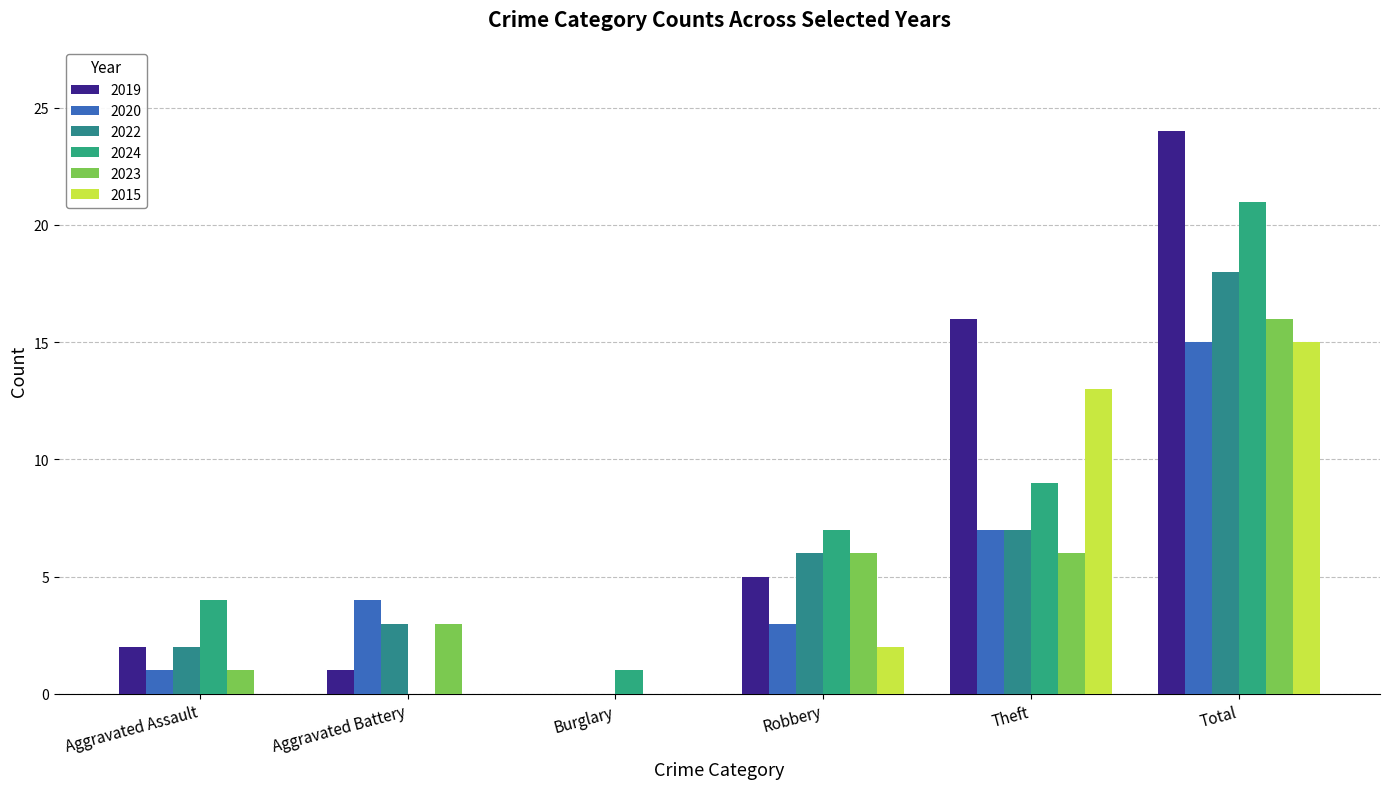

How many series are shown in this chart?

6